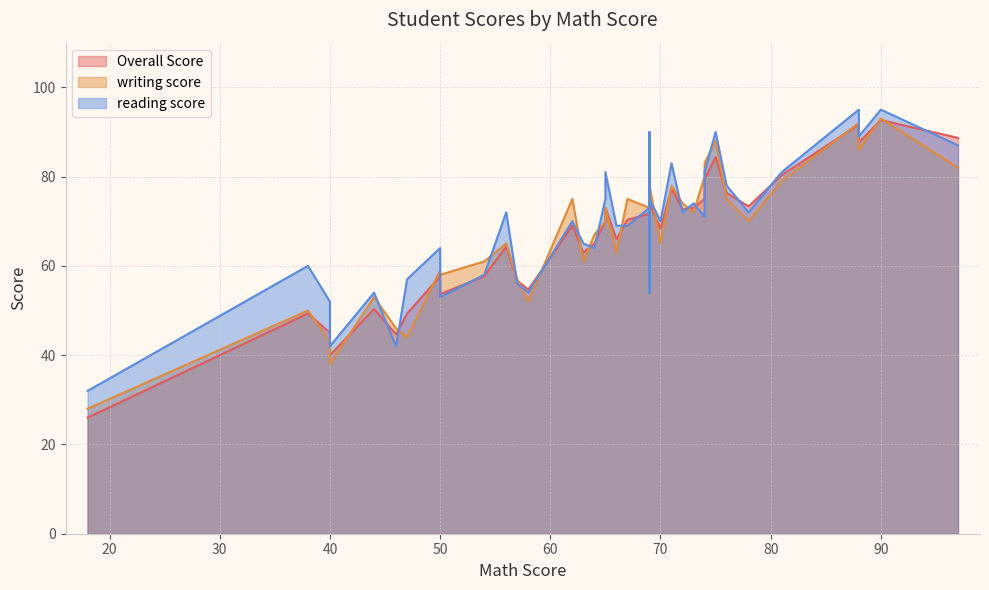

What is the value of the reading score point at the 25th from the left?

71.0